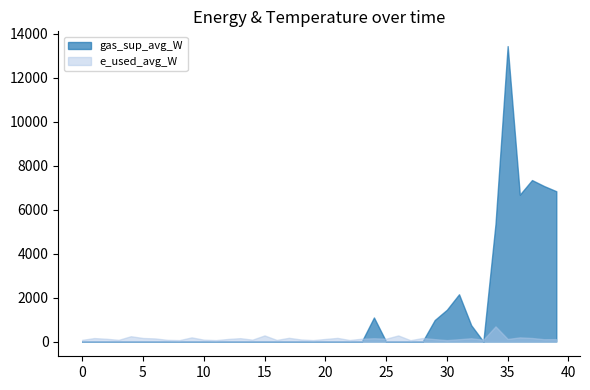

What is the difference between the maximum and minimum values in the gas_sup_avg_W series?

13442.8